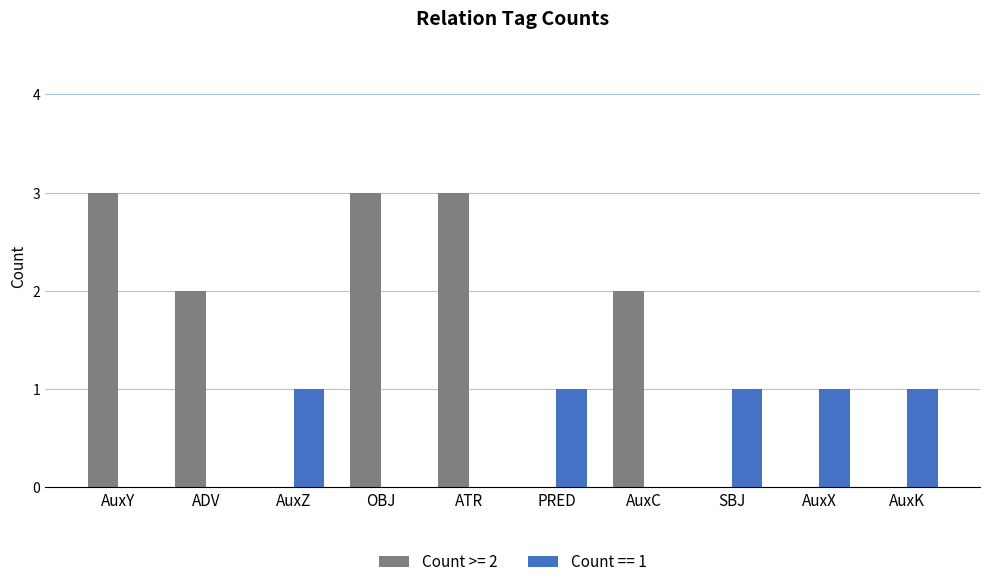

What is the greatest value displayed?

3